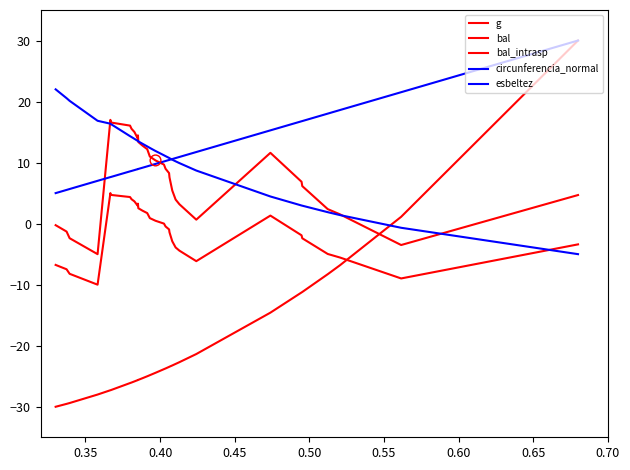

Which series has the largest total across all categories?

circunferencia_normal